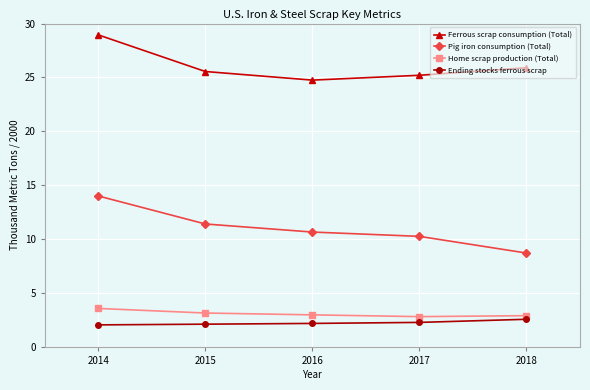

What is the average value of the Home scrap production (Total) series?

3.1